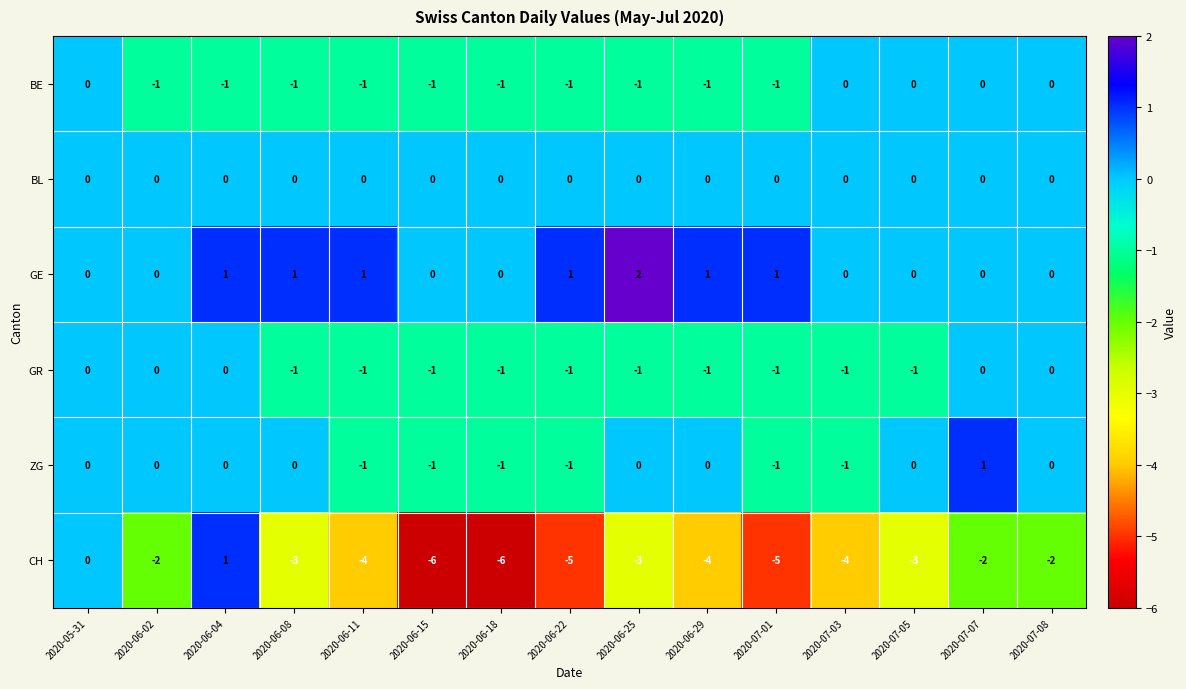

How many ZG values are between -1 and 0?

14